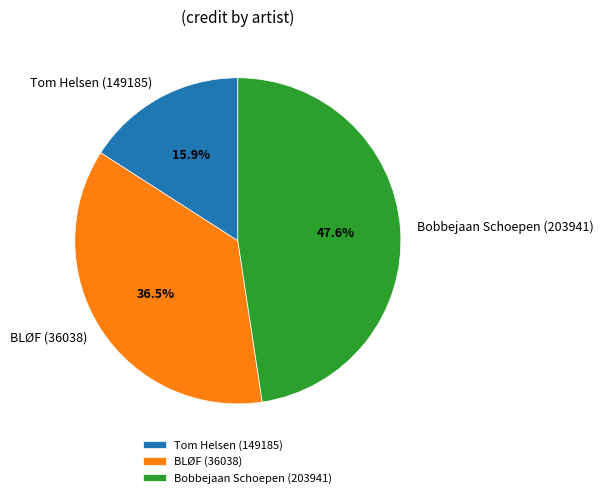

To the nearest percent, what is the average slice percentage?

33%